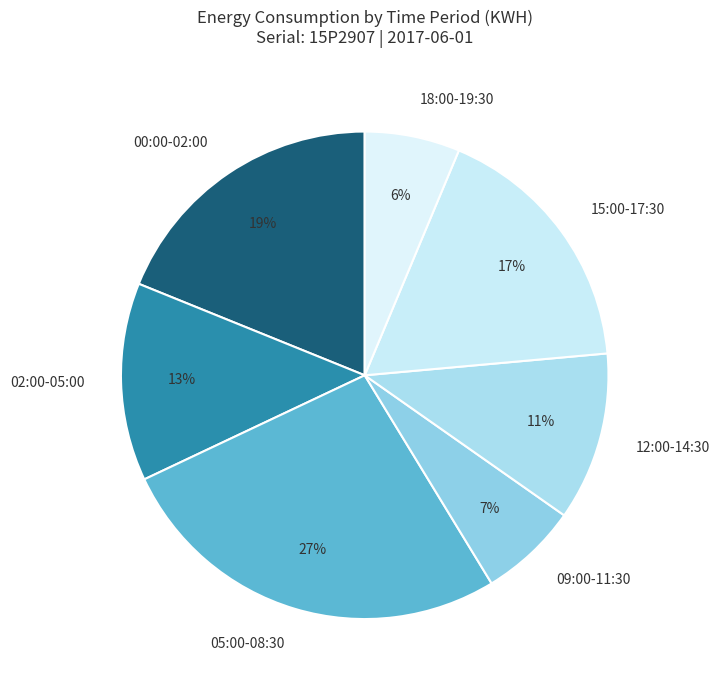

The 18:00-19:30 slice represents 6% of the pie. True or false?

True